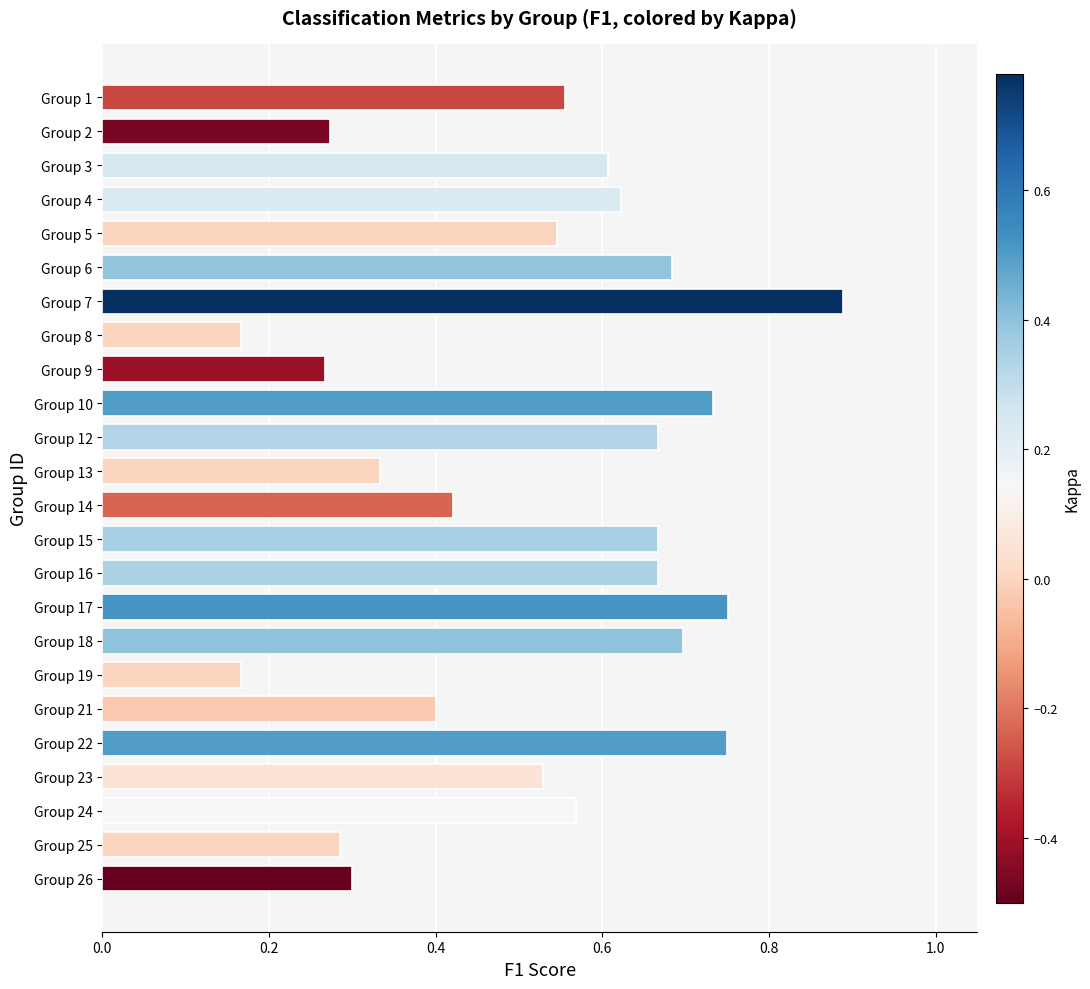

True or false: the data shows 0.4 at Group 24.

False